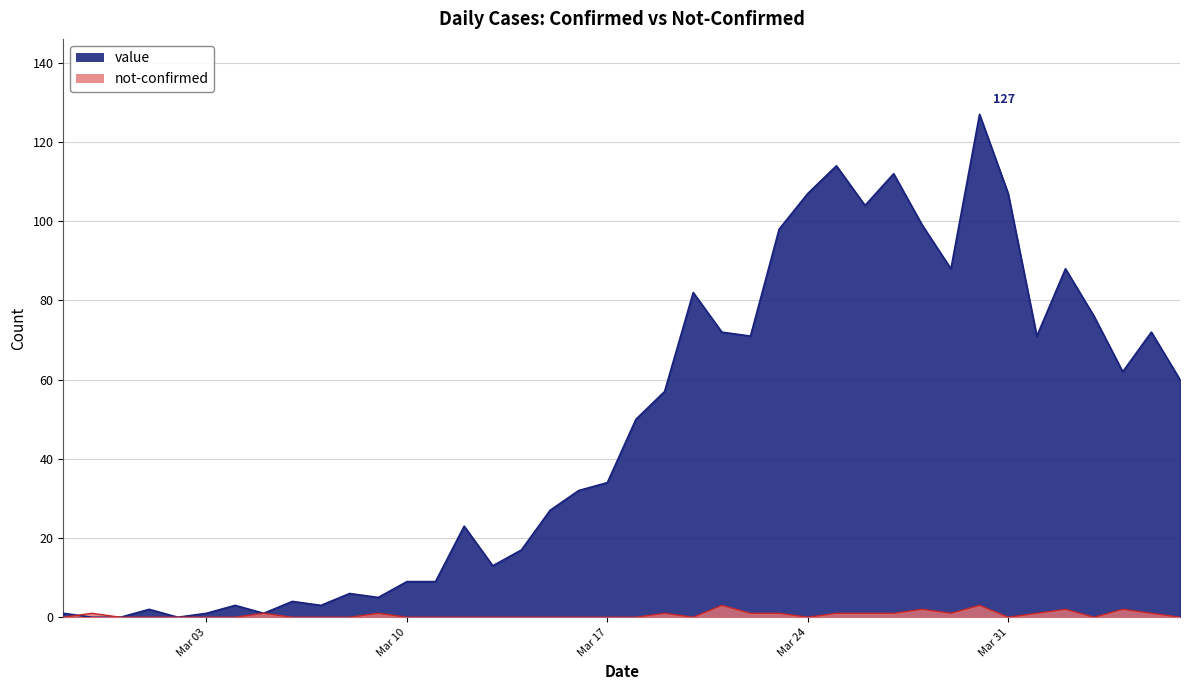

At 2020-03-09, list the series in order from smallest to largest.

not-confirmed, value